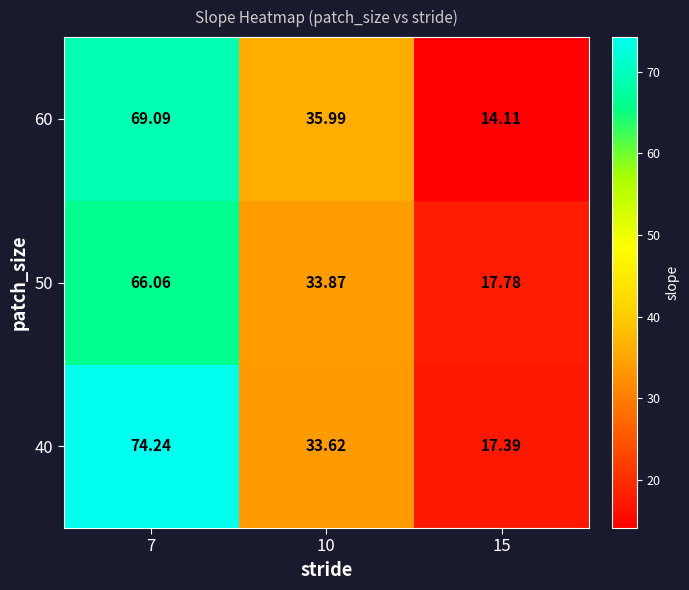

Rank the series by their average value, from highest to lowest.

40, 60, 50